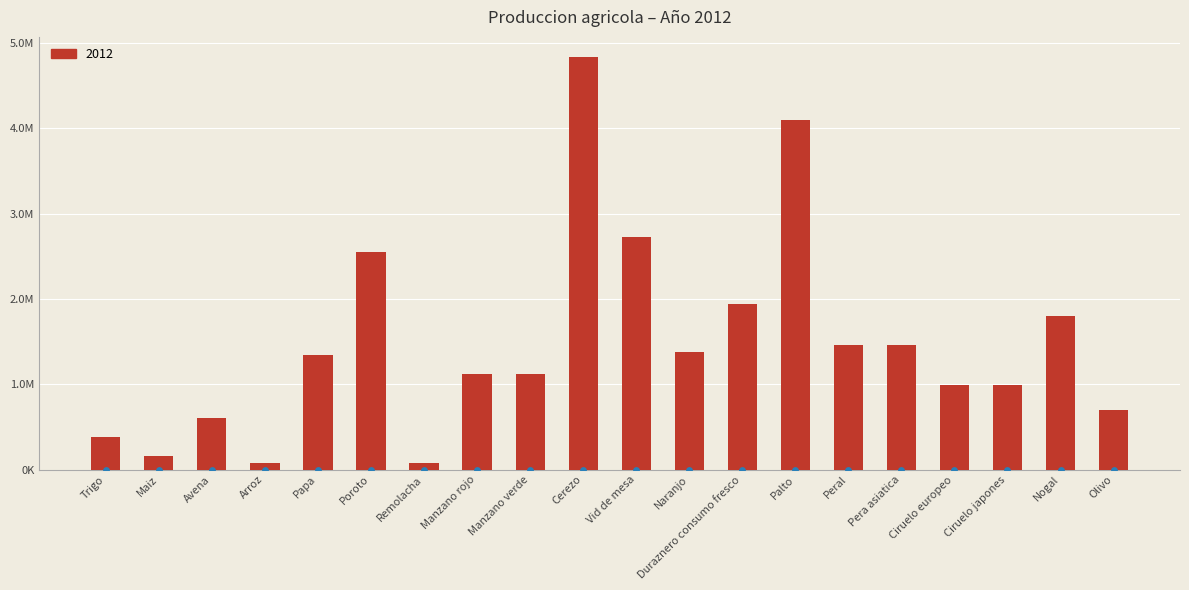

What is the ratio of the value at Avena to the value at Ciruelo europeo?

0.6